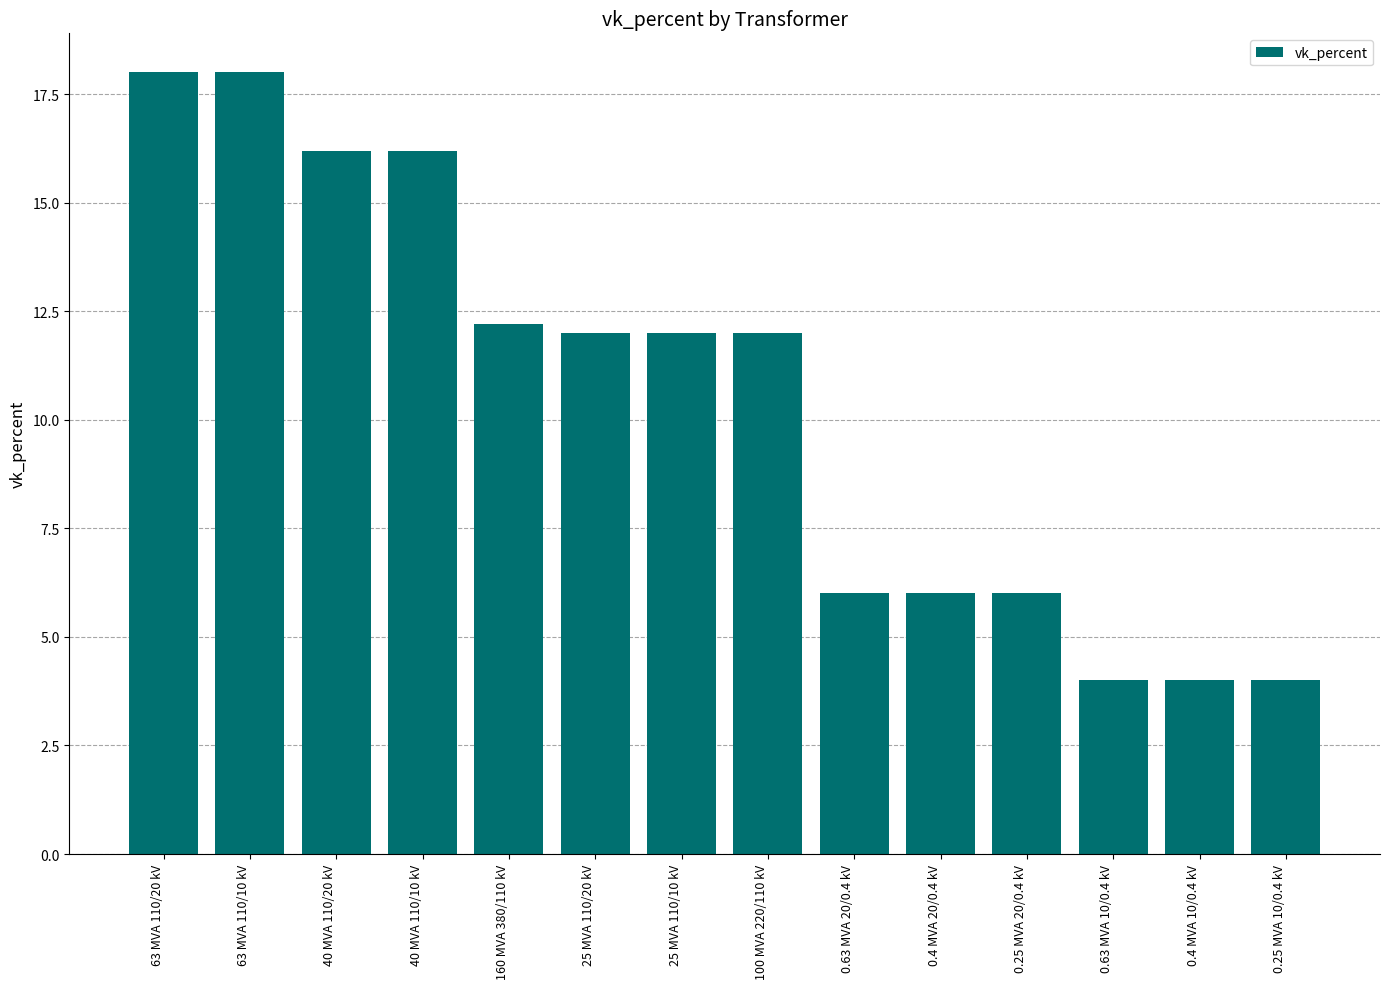

Reading left to right, extract all data points from this chart.

63 MVA 110/20 kV=18.0	63 MVA 110/10 kV=18.0	40 MVA 110/20 kV=16.2	40 MVA 110/10 kV=16.2	160 MVA 380/110 kV=12.2	25 MVA 110/20 kV=12.0	25 MVA 110/10 kV=12.0	100 MVA 220/110 kV=12.0	0.63 MVA 20/0.4 kV=6.0	0.4 MVA 20/0.4 kV=6.0	0.25 MVA 20/0.4 kV=6.0	0.63 MVA 10/0.4 kV=4.0	0.4 MVA 10/0.4 kV=4.0	0.25 MVA 10/0.4 kV=4.0